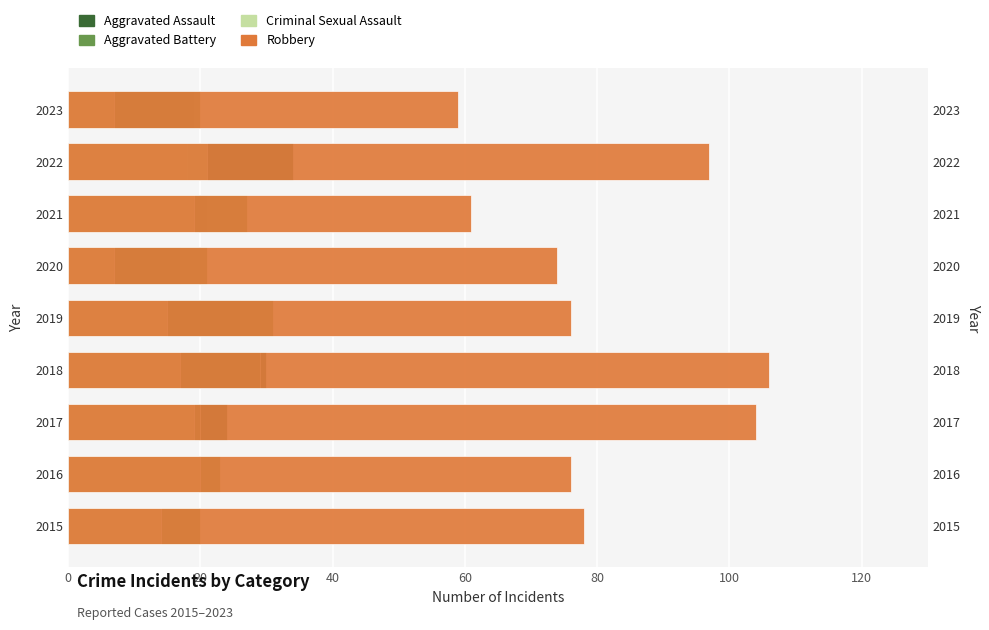

What is the lowest value of the Aggravated Battery series?

18